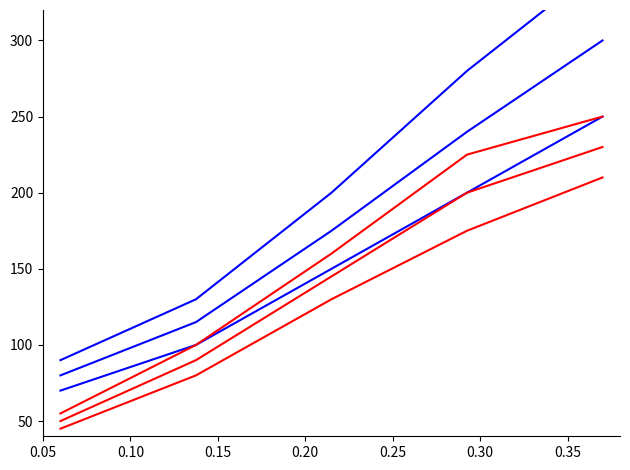

What is the difference between the maximum and minimum values in the Base Min series 2 series?

220